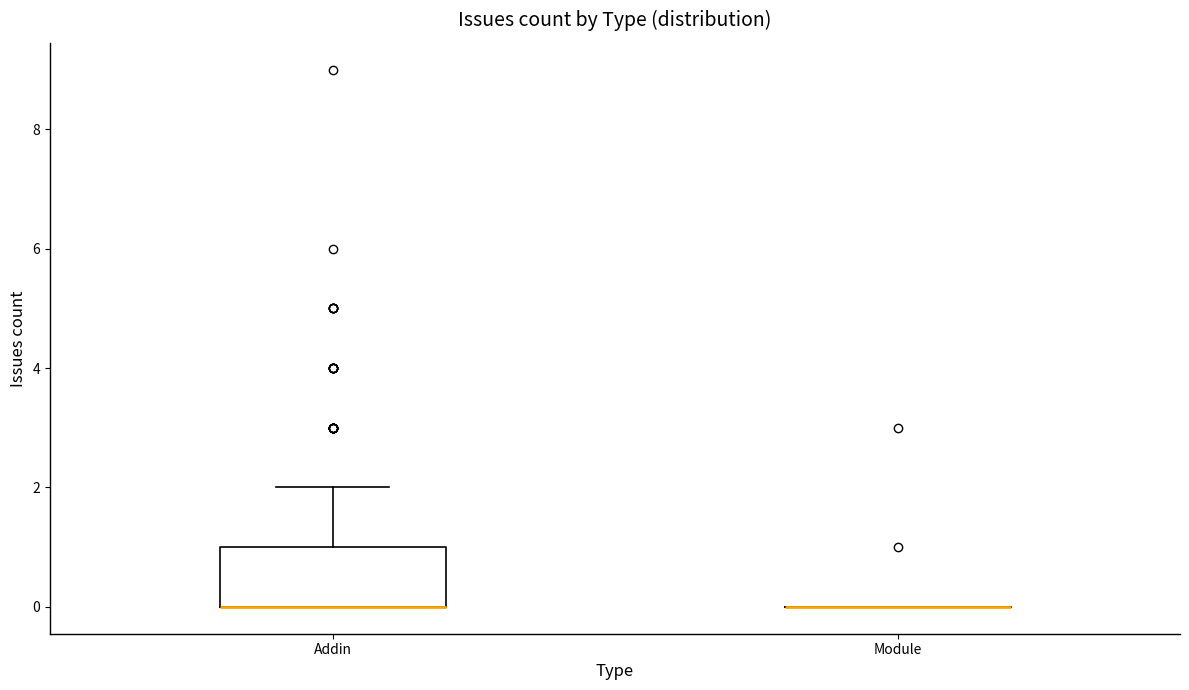

Reading left to right, transcribe this box plot: for each box, give where its median line is, the range the box spans, and where its two whiskers end, as read against the y-axis. The values are not printed on the chart, so give them approximately, as read against the axis.

Addin: median 0 (drawn on the box's lower edge), box 0 to 1, whiskers 0 to 2
Module: box collapsed to a line at 0, whiskers 0 to 0